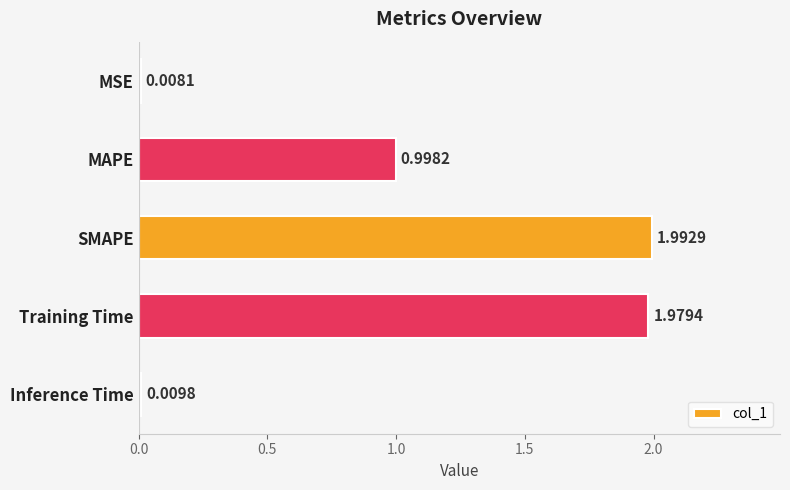

What is the label of the 4th bar from the top?

Training Time